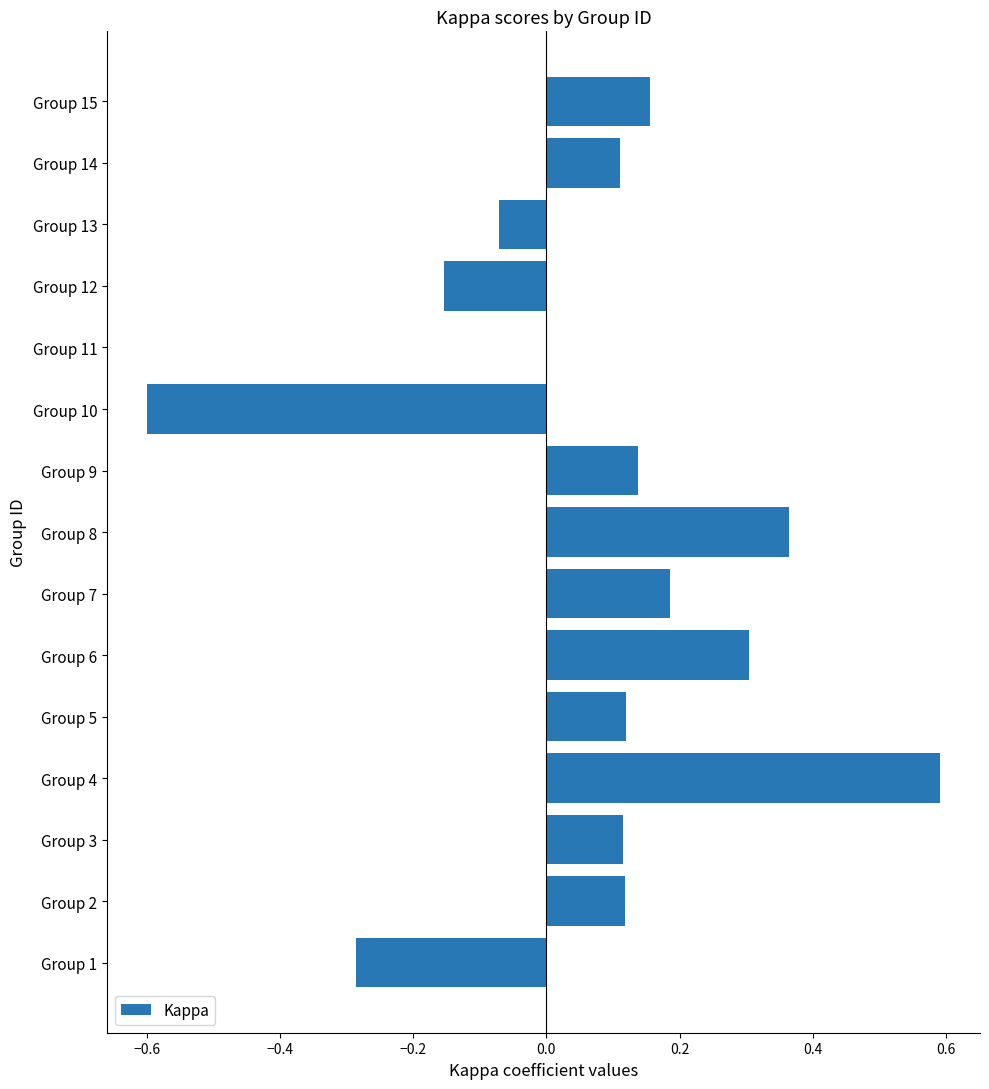

Count the number of categories in the chart.

15